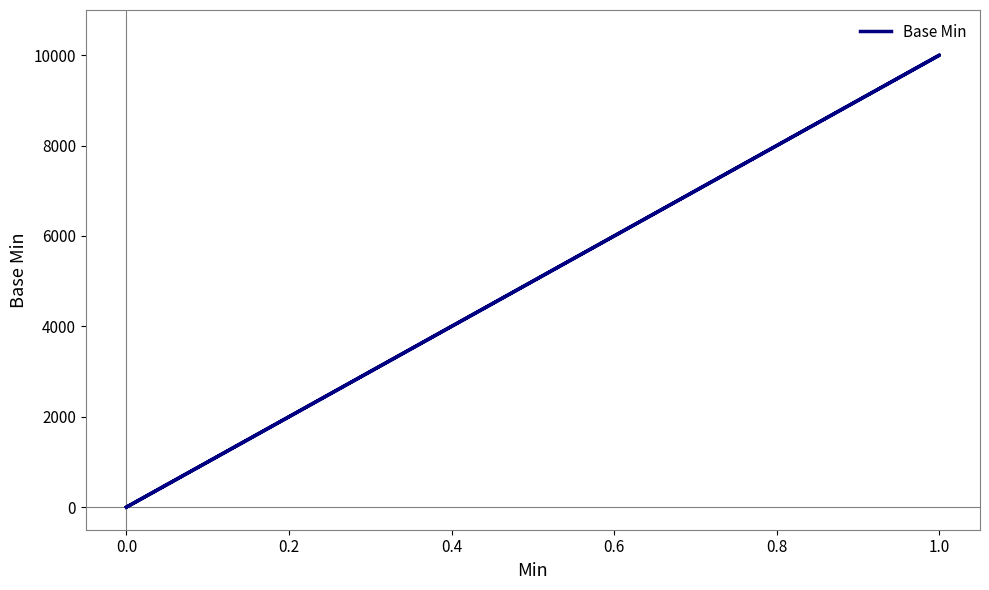

How many series are shown in this chart?

1